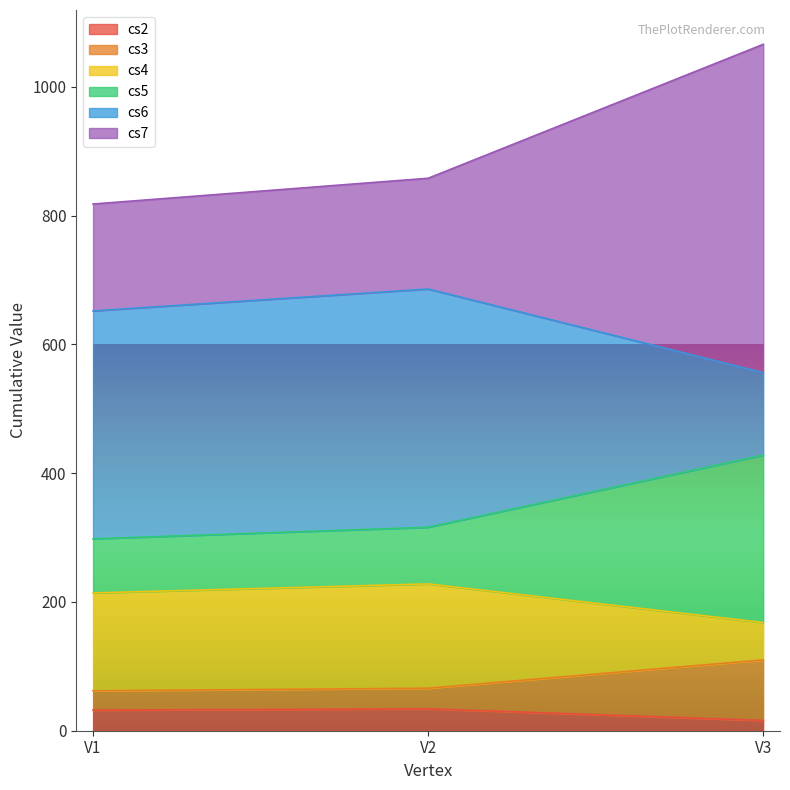

What are all the series names shown in the legend?

cs2, cs3, cs4, cs5, cs6, cs7